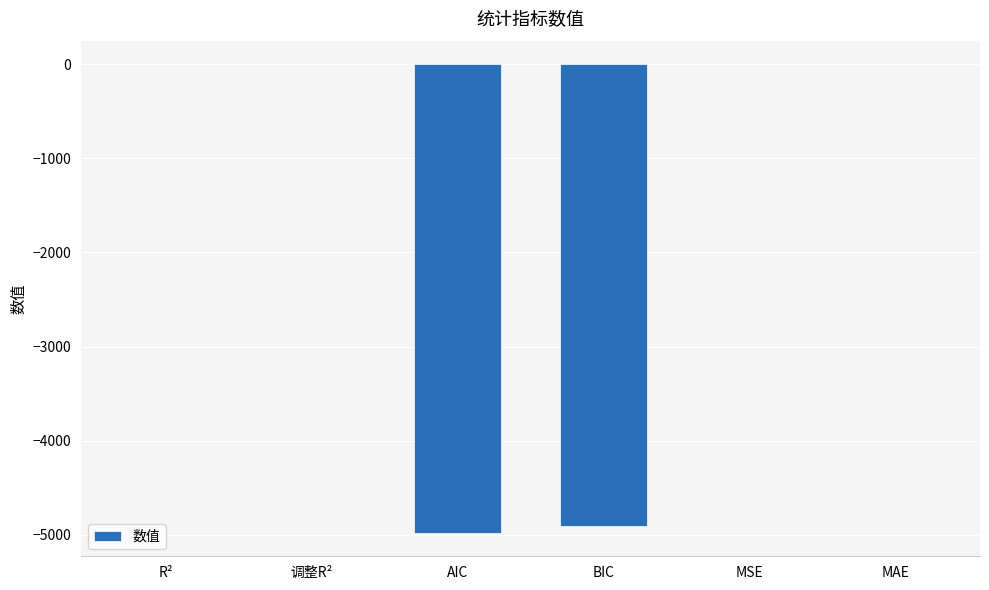

The value at BIC is -4907.3. True or false?

True